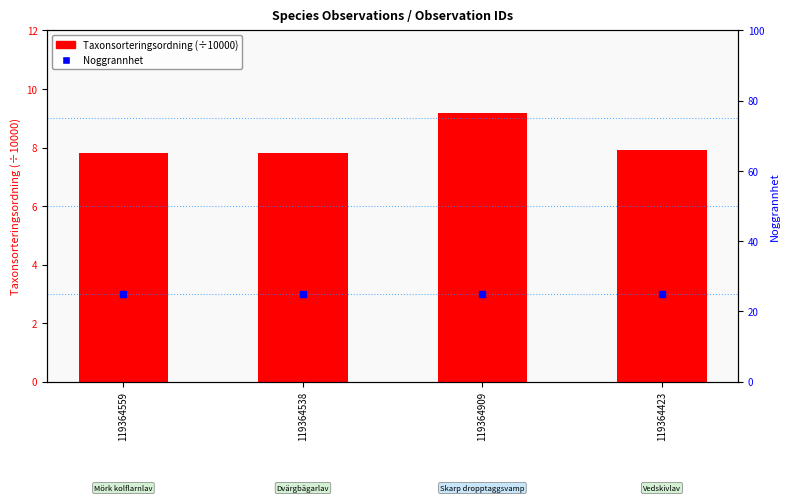

Which series reaches the maximum Y coordinate?

Noggrannhet (scaled)